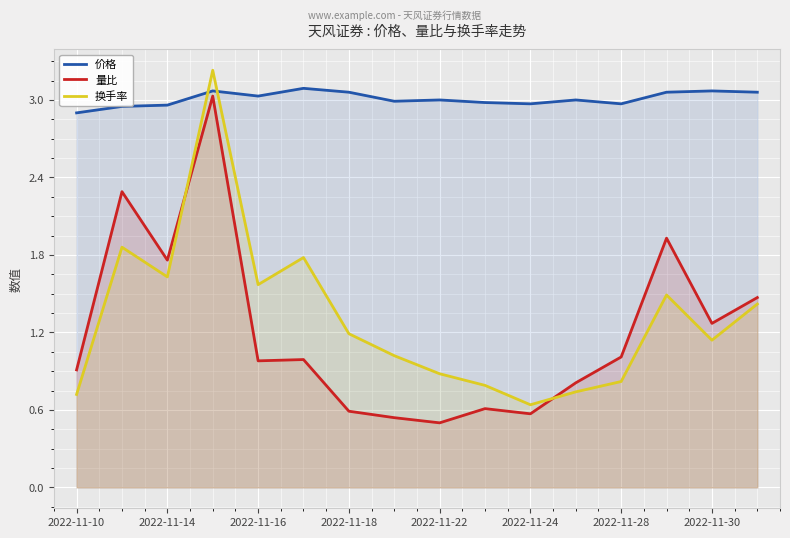

At 2022-11-30, list the series in order from largest to smallest.

价格, 量比, 换手率